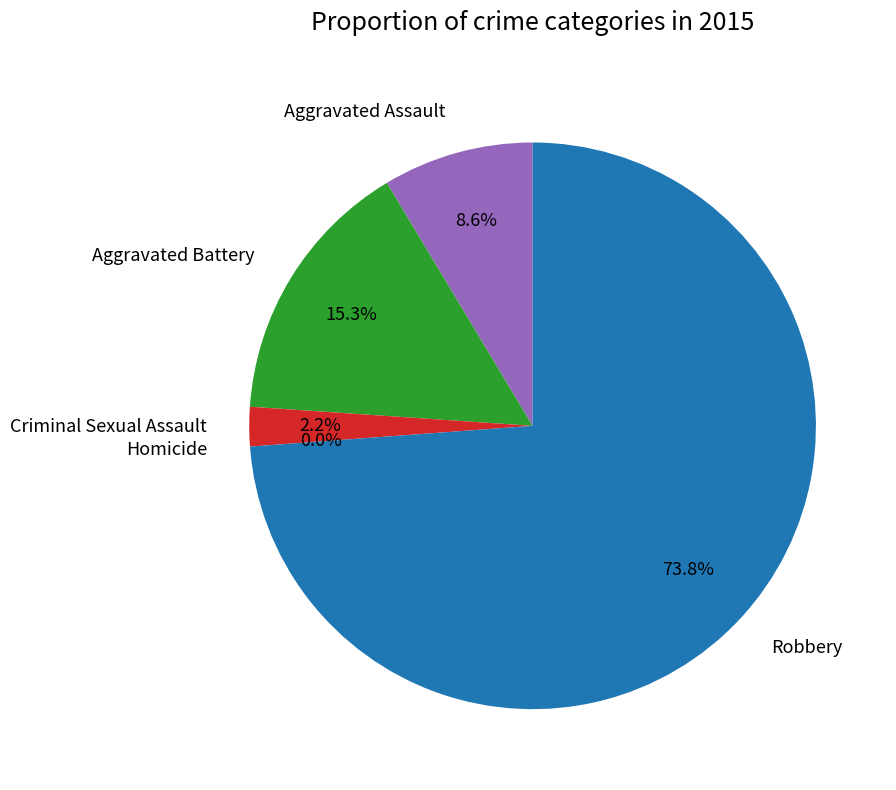

Combined, what portion of the pie is Aggravated Battery and Robbery?

89.2%